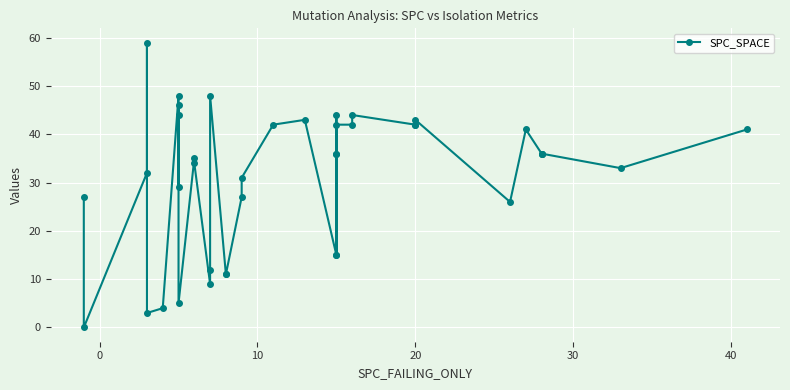

How many points are higher than both their immediate neighbors (excluding endpoints)?

11